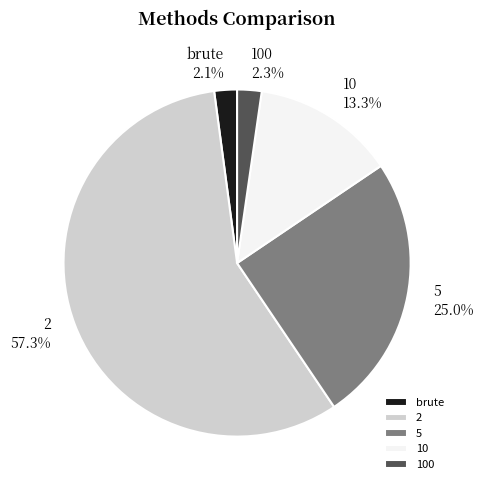

How many segments does this pie chart have?

5